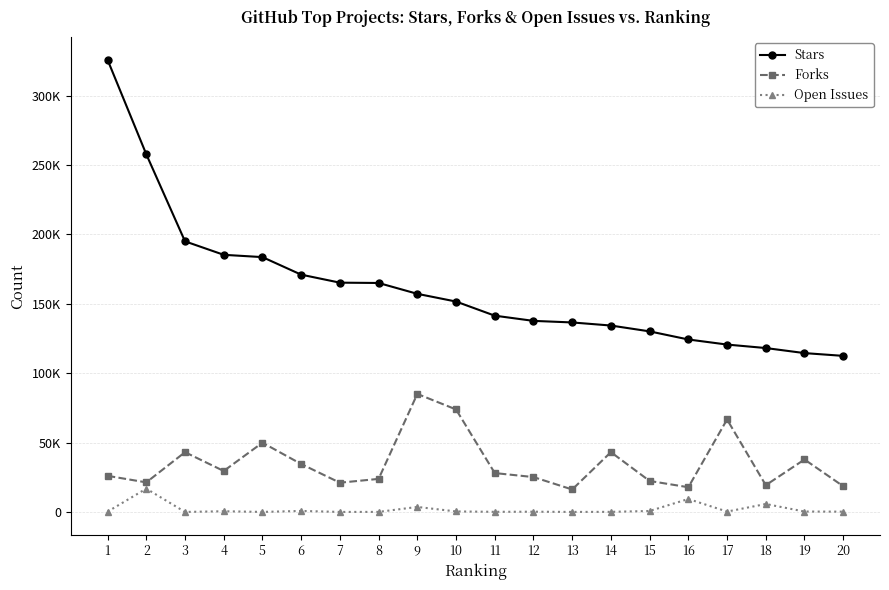

What is the highest value of the Stars series?

325850